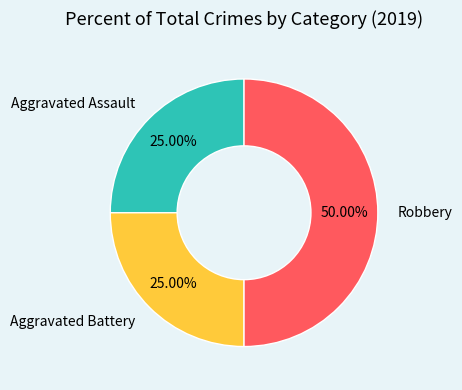

Does Aggravated Assault represent more than half of the total?

No